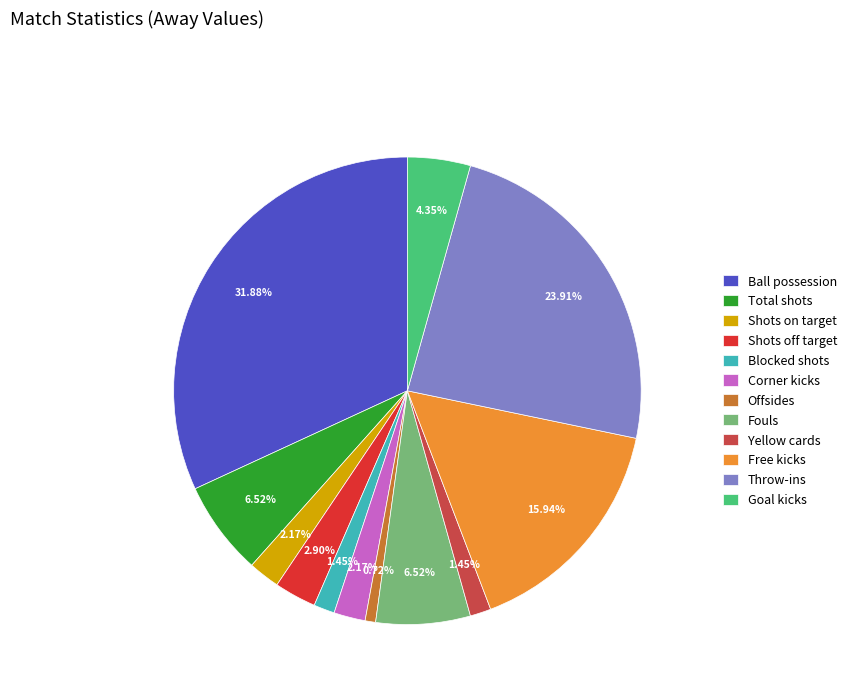

Combined, what portion of the pie is Corner kicks and Free kicks?

18.1%